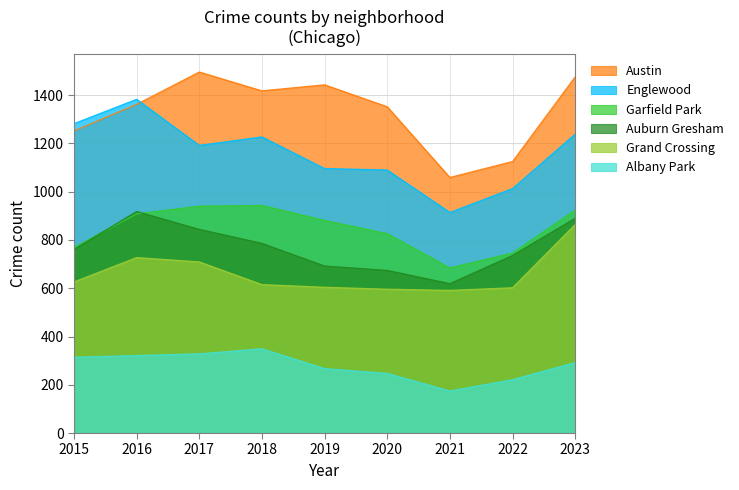

Reading right to left, transcribe all the data shown in this chart.

Albany Park: 292	221	174	247	267	349	328	321	314
Auburn Gresham: 890	736	619	674	692	786	844	918	761
Austin: 1476	1125	1059	1352	1443	1418	1496	1362	1252
Englewood: 1239	1013	914	1090	1096	1227	1192	1383	1282
Garfield Park: 924	746	684	826	881	943	940	908	769
Grand Crossing: 864	602	591	596	604	615	709	727	626